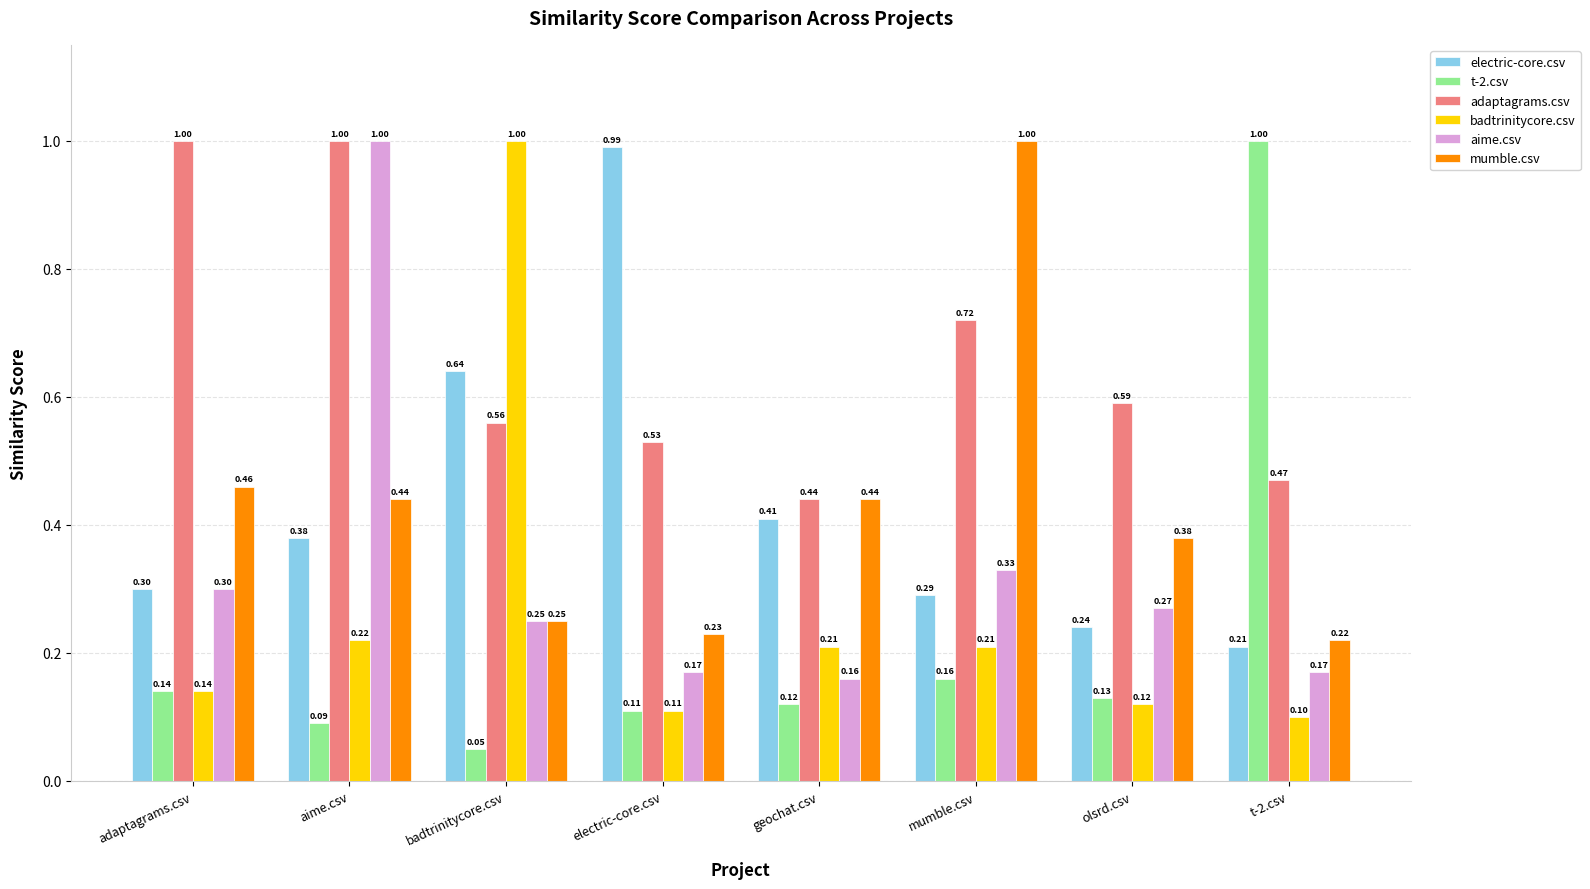

What is the approximate value of badtrinitycore.csv at adaptagrams.csv?

0.1